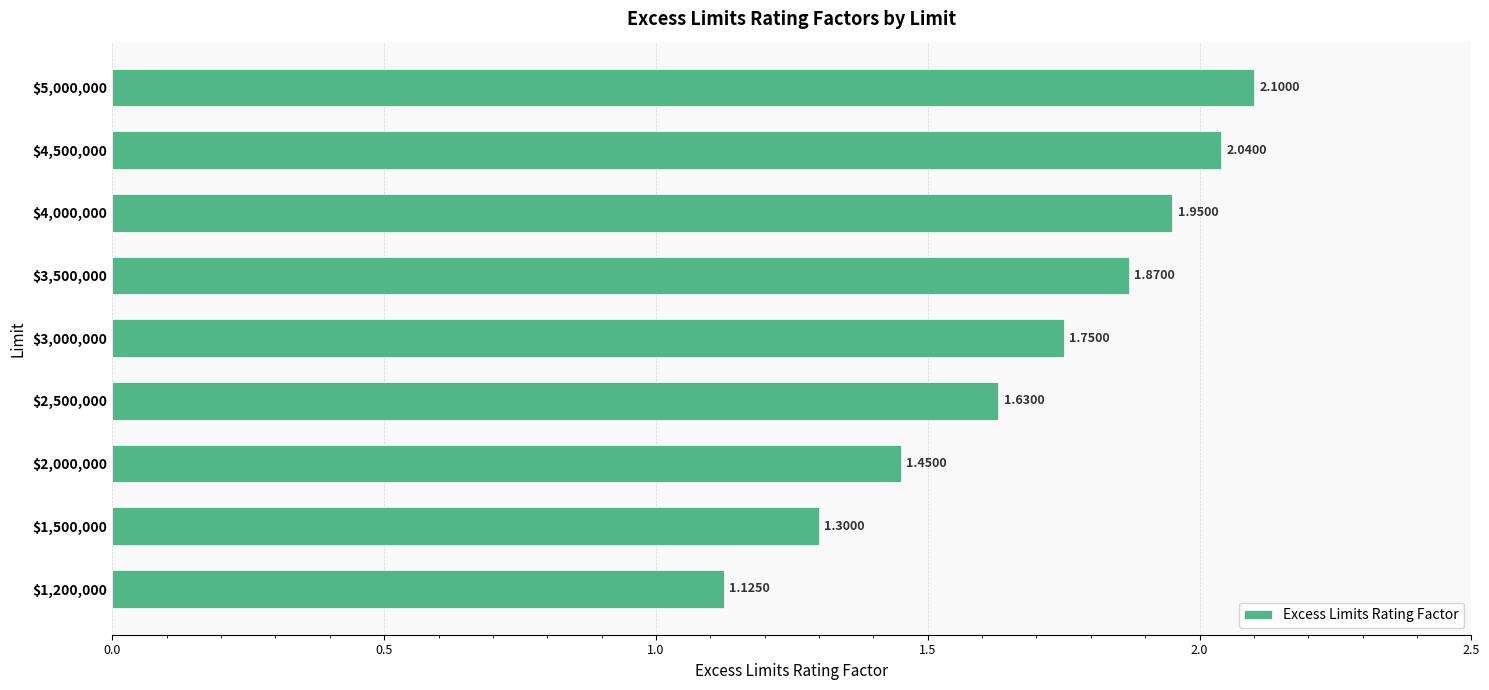

What is the average value?

1.7